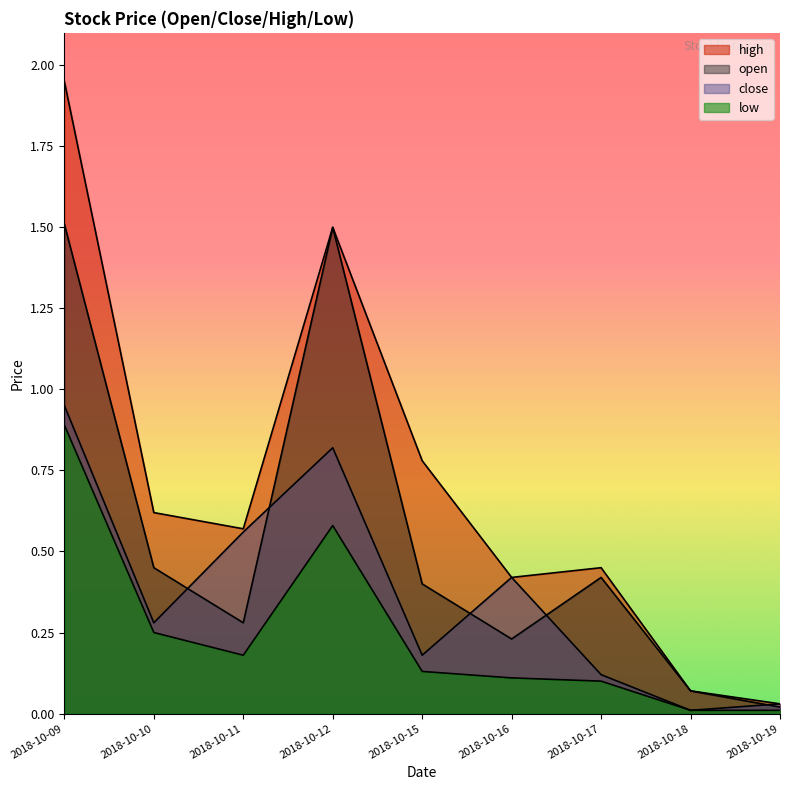

What is the sum of all close values?

3.4